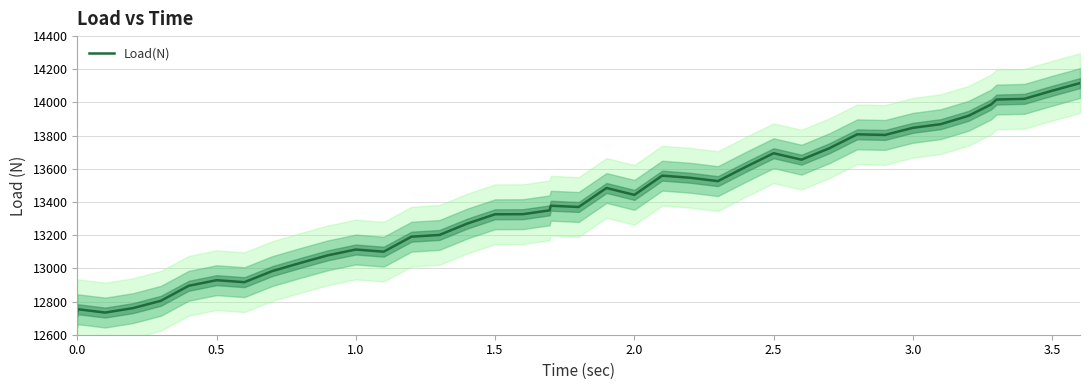

The chart shows a value of 6854.2 at 24. True or false?

False